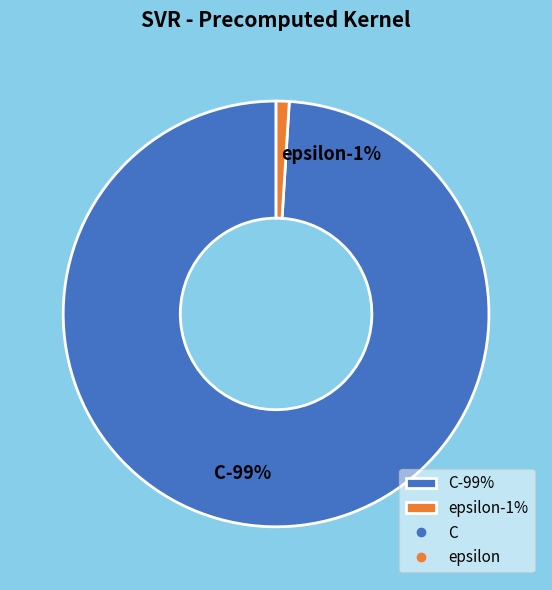

Count the number of slices in the pie.

2